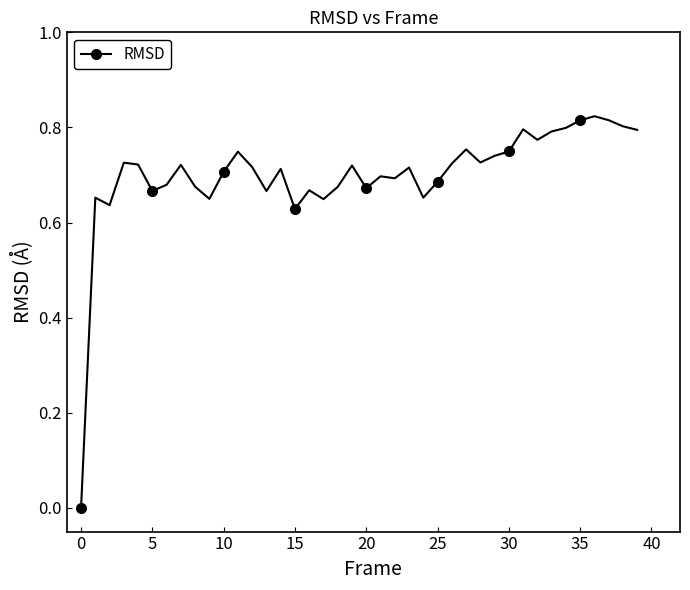

True or false: there are more than 1 points higher than both neighbors.

True